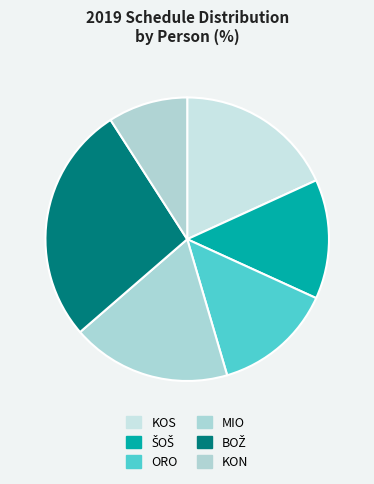

Count the number of slices in the pie.

6